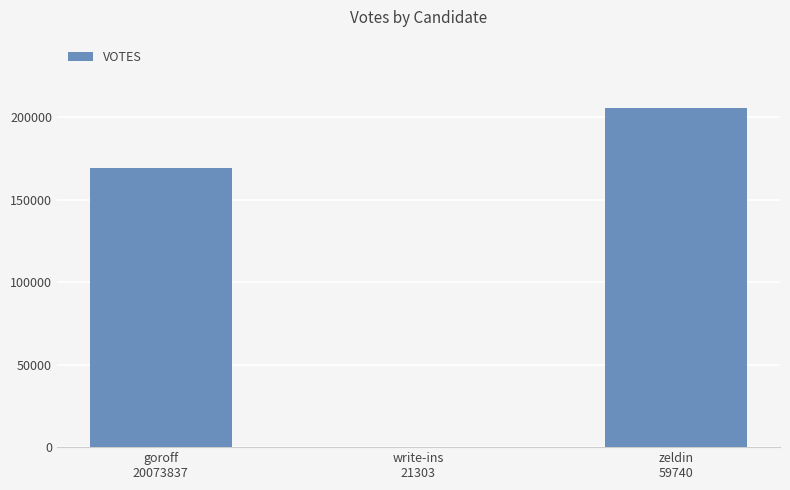

Are the bars horizontal?

No